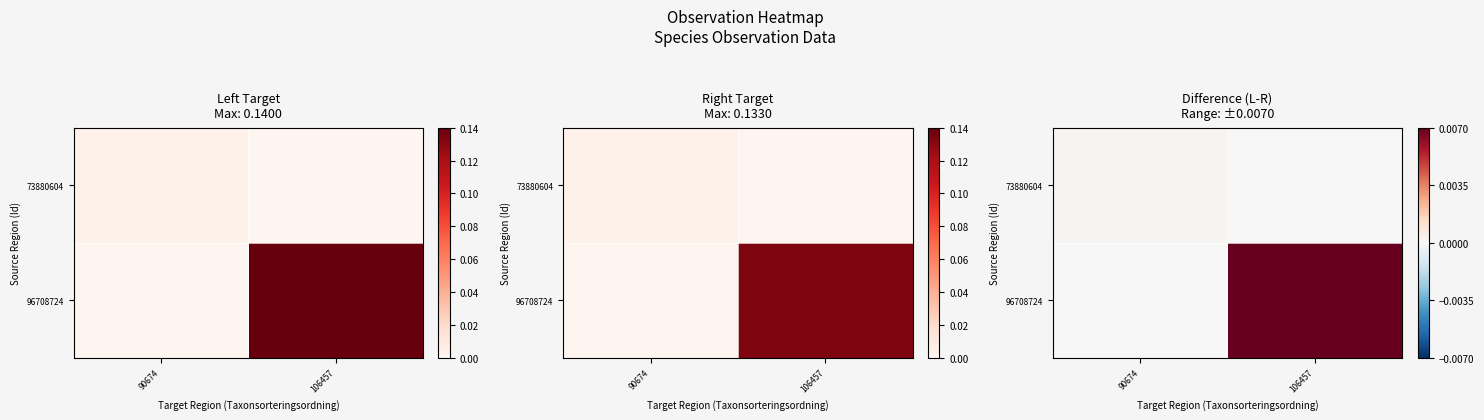

List the series in order of their overall mean, highest first.

96708724, 73880604